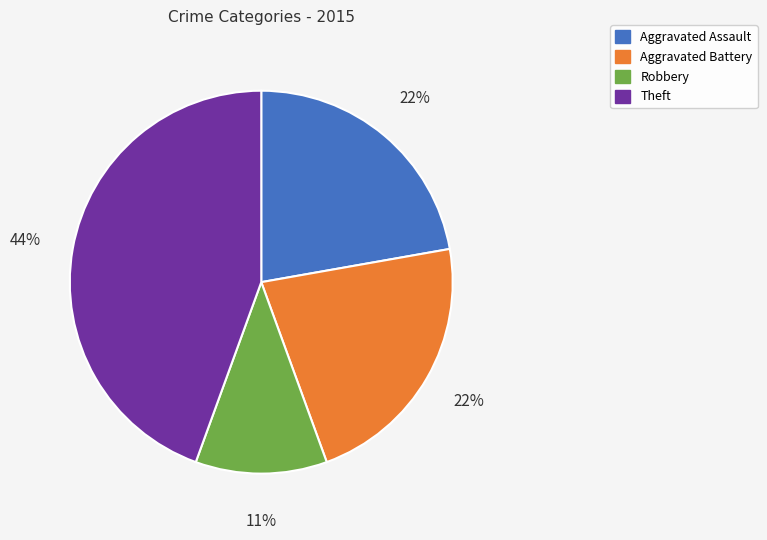

Does any single category account for the majority?

No